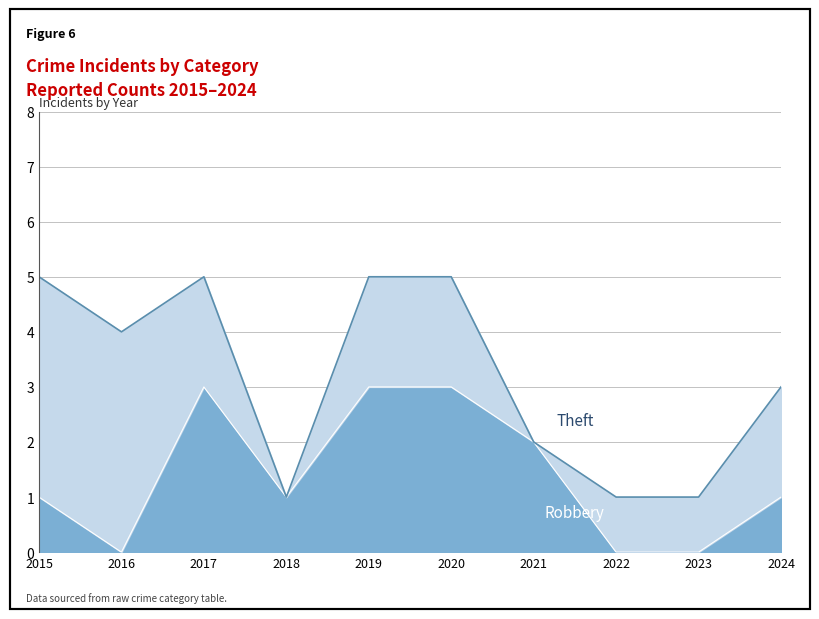

How many positive values are there?

7